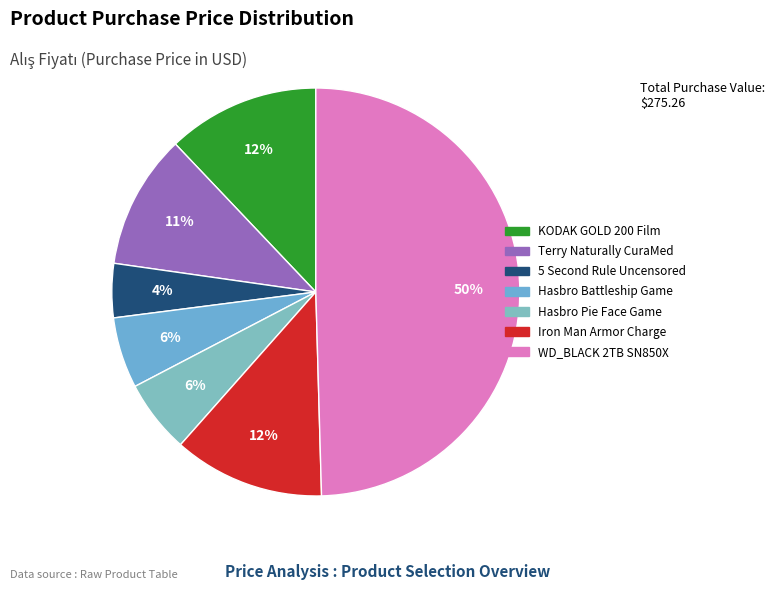

How many segments does this pie chart have?

7